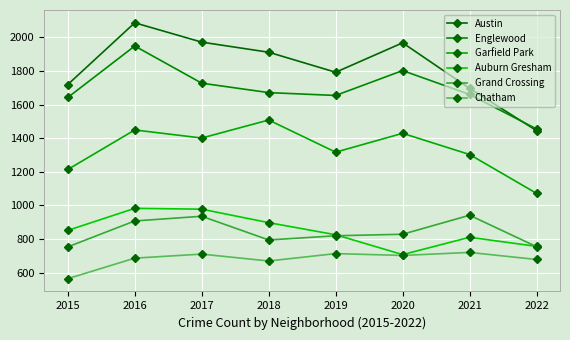

What is the approximate value of Grand Crossing at 2020, to the nearest 50?

850